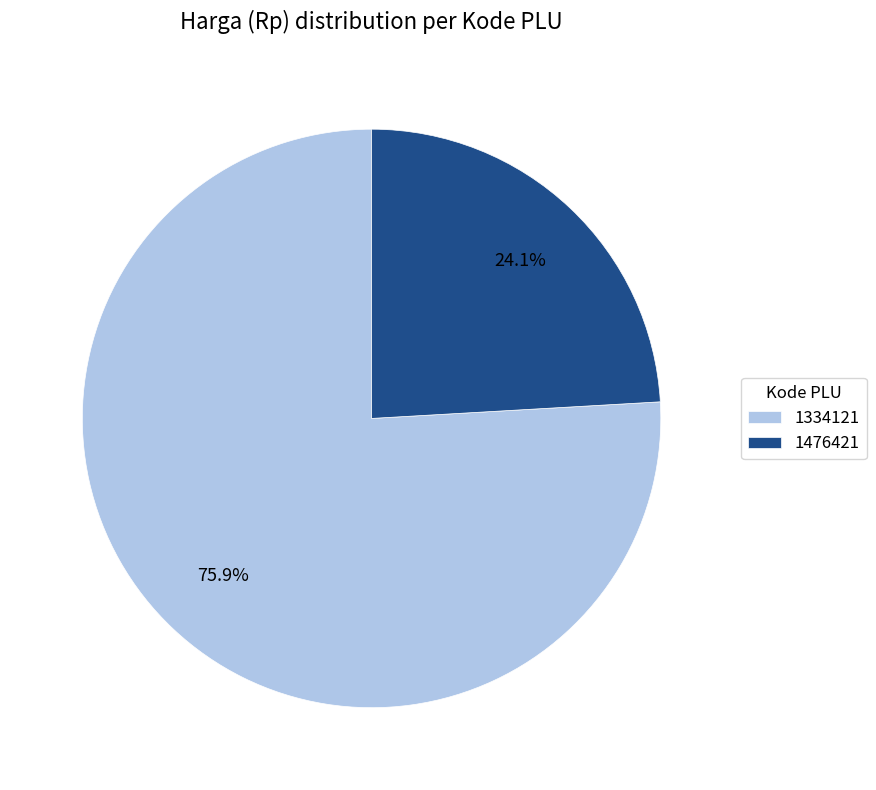

Count the number of slices in the pie.

2